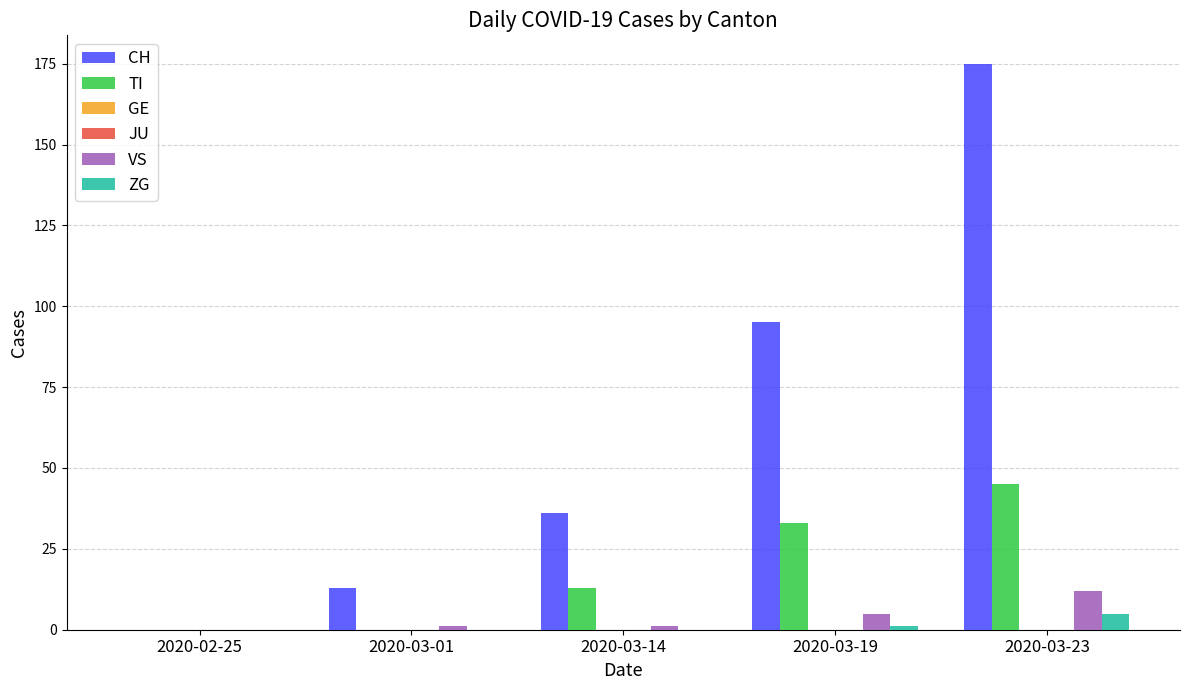

How many series are shown in this chart?

6